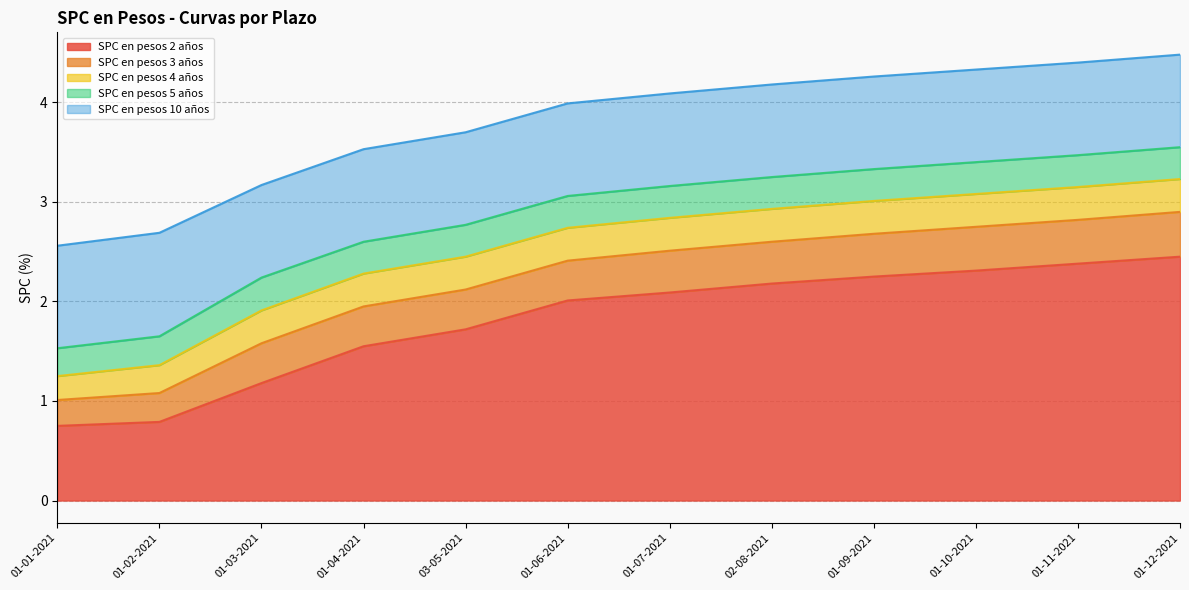

True or false: SPC en pesos 2 años and SPC en pesos 10 años intersect in this chart.

False